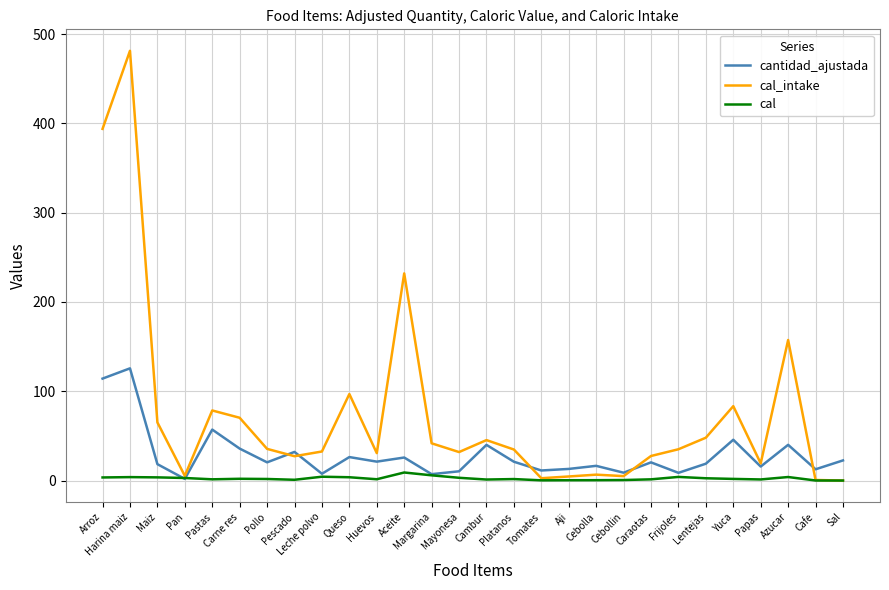

At which label is cal_intake closest to 240?

Aceite